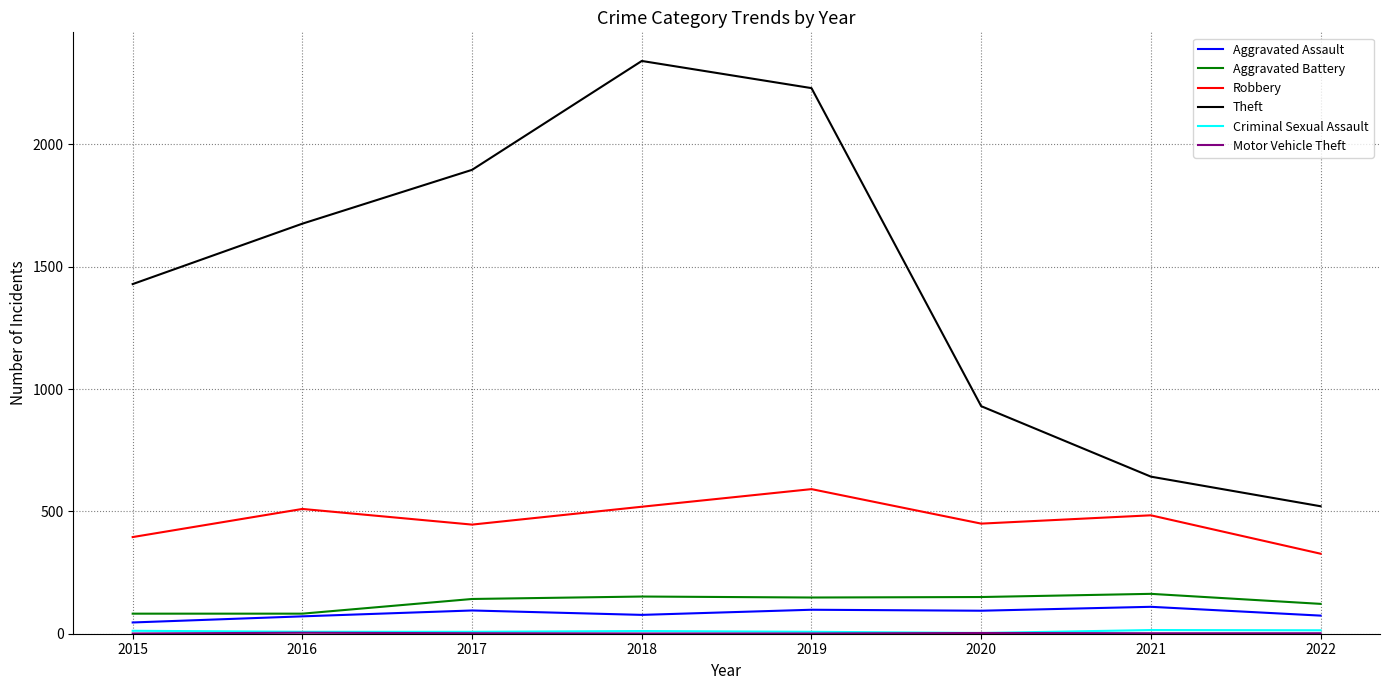

True or false: Aggravated Battery and Theft cross at least once.

False